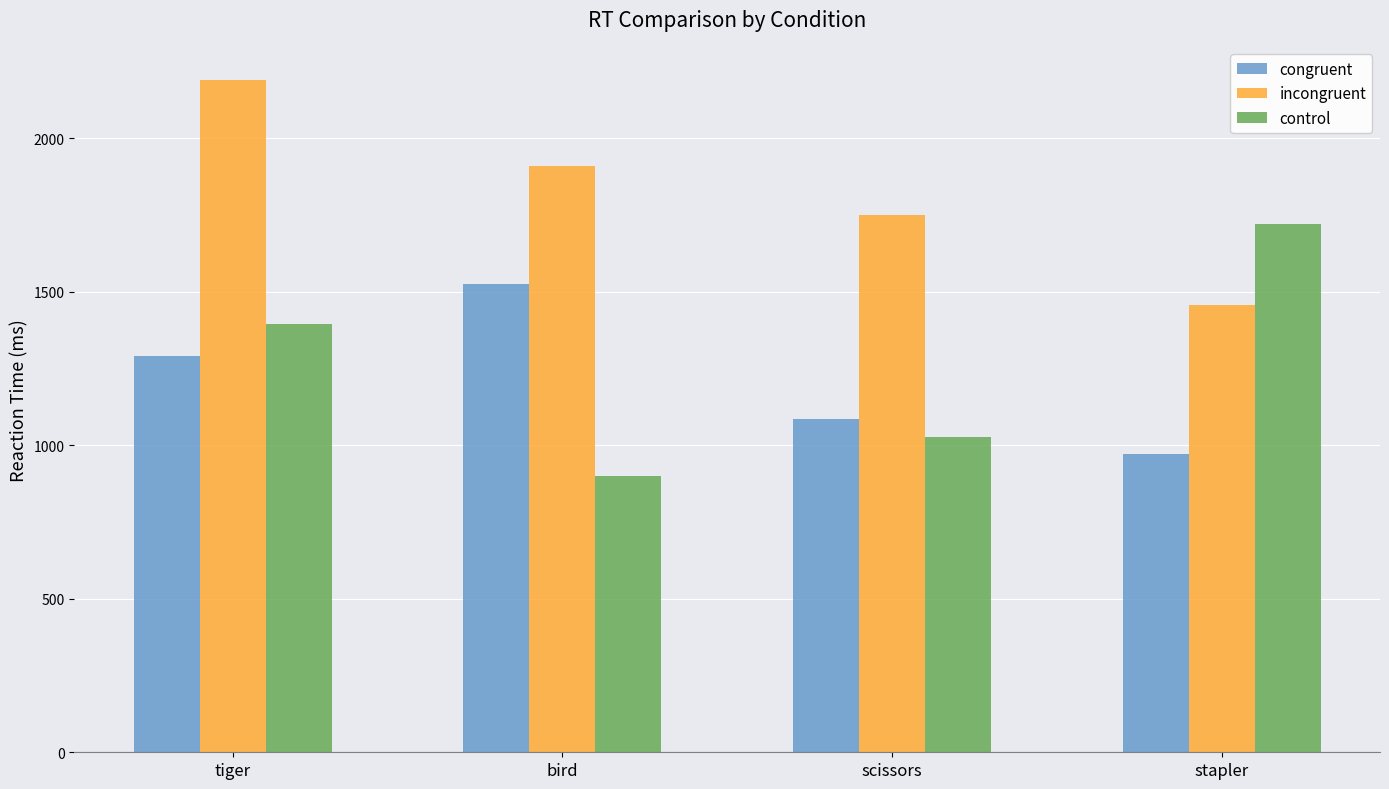

Count the number of data series in this chart.

3